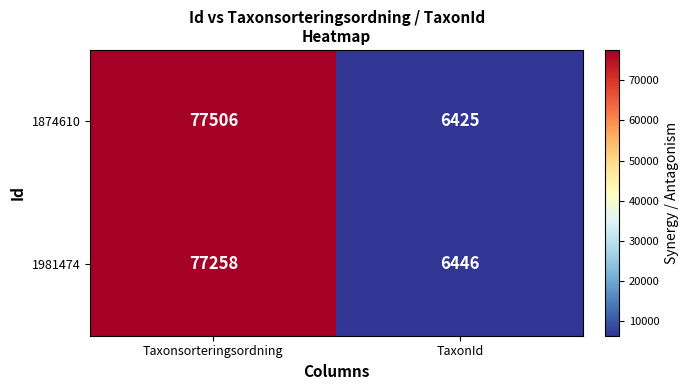

Between Taxonsorteringsordning and TaxonId, which series saw the biggest shift?

1874610